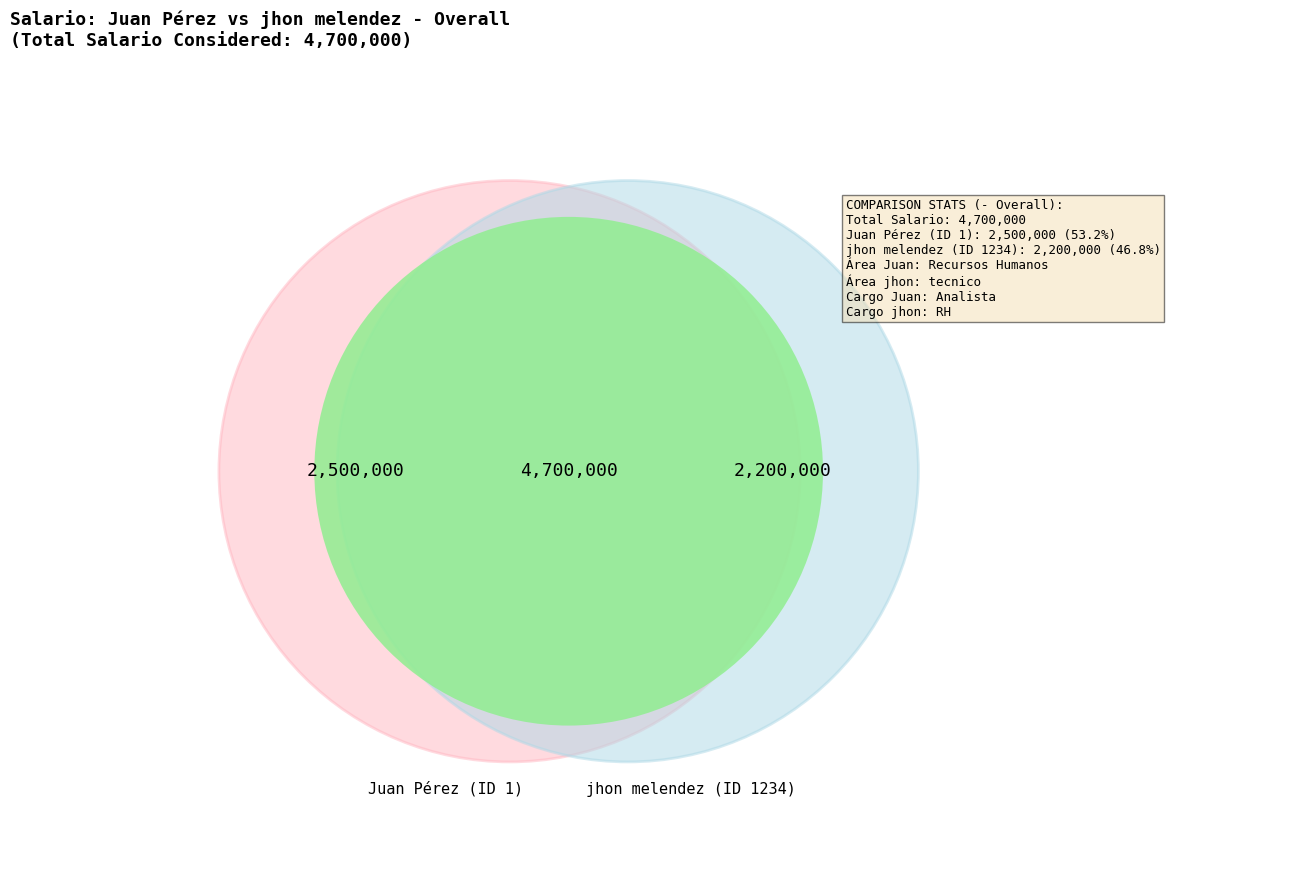

Which category has the smallest portion of the pie?

1234